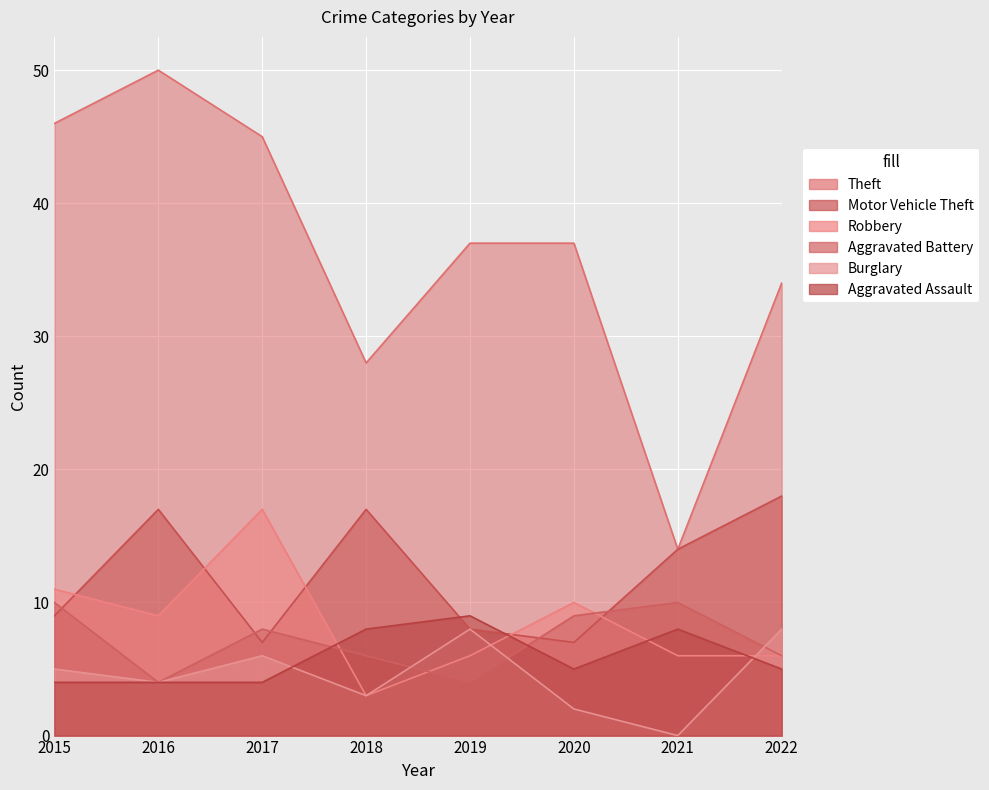

Is the value of Robbery at 2015 greater than the value of Motor Vehicle Theft at 2015?

Yes